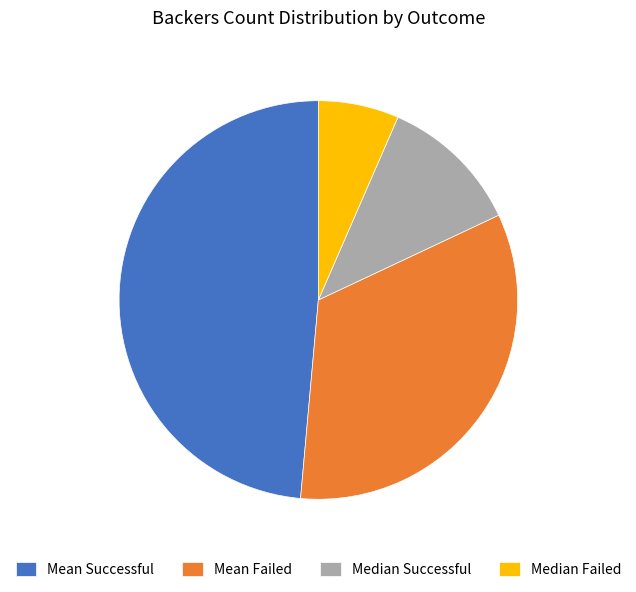

Which slice is the smallest?

Median Failed